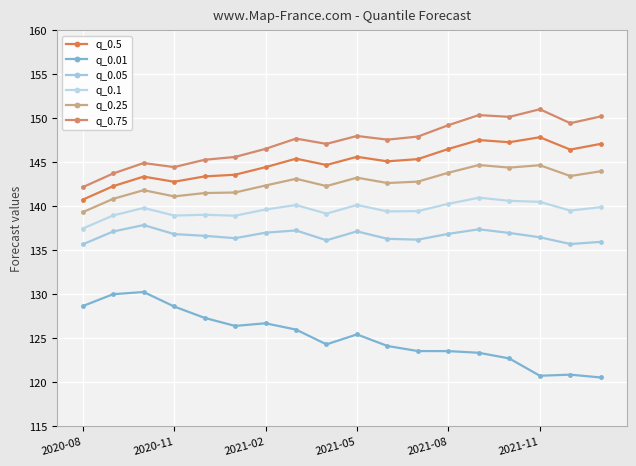

True or false: q_0.25 and q_0.01 intersect in this chart.

False